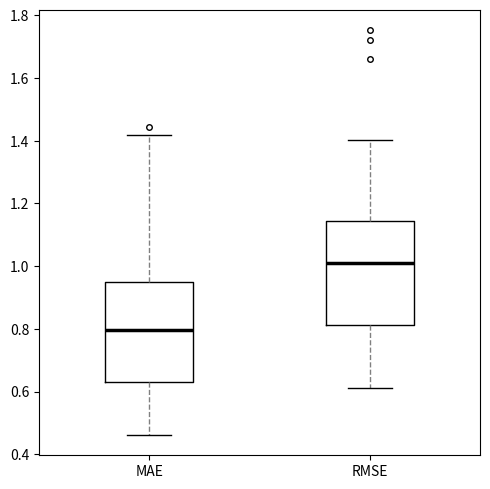

Reading left to right, transcribe this box plot: for each box, give where its median line is, the range the box spans, and where its two whiskers end, as read against the y-axis. The values are not printed on the chart, so give them approximately, as read against the axis.

MAE: median 0.80, box 0.64 to 0.94, whiskers 0.46 to 1.42
RMSE: median 1.02, box 0.82 to 1.14, whiskers 0.62 to 1.40